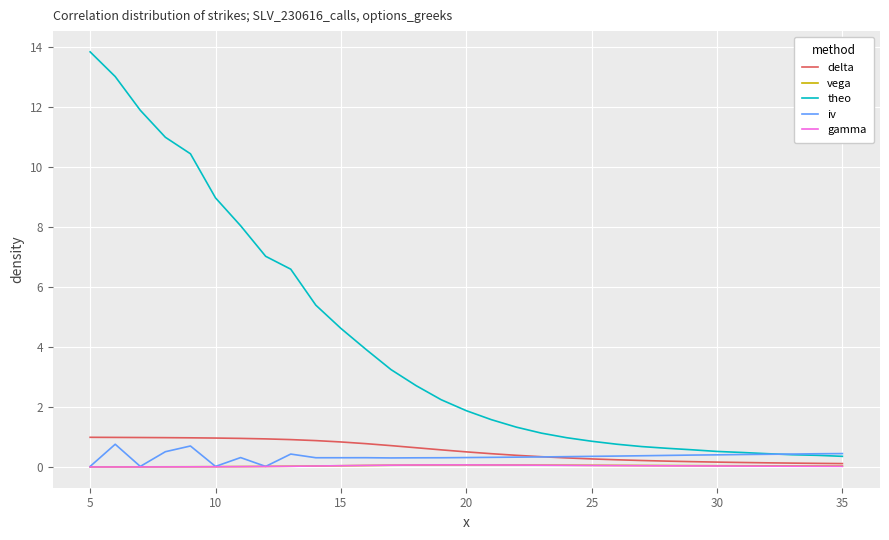

Which series has the largest range (max minus min)?

theo